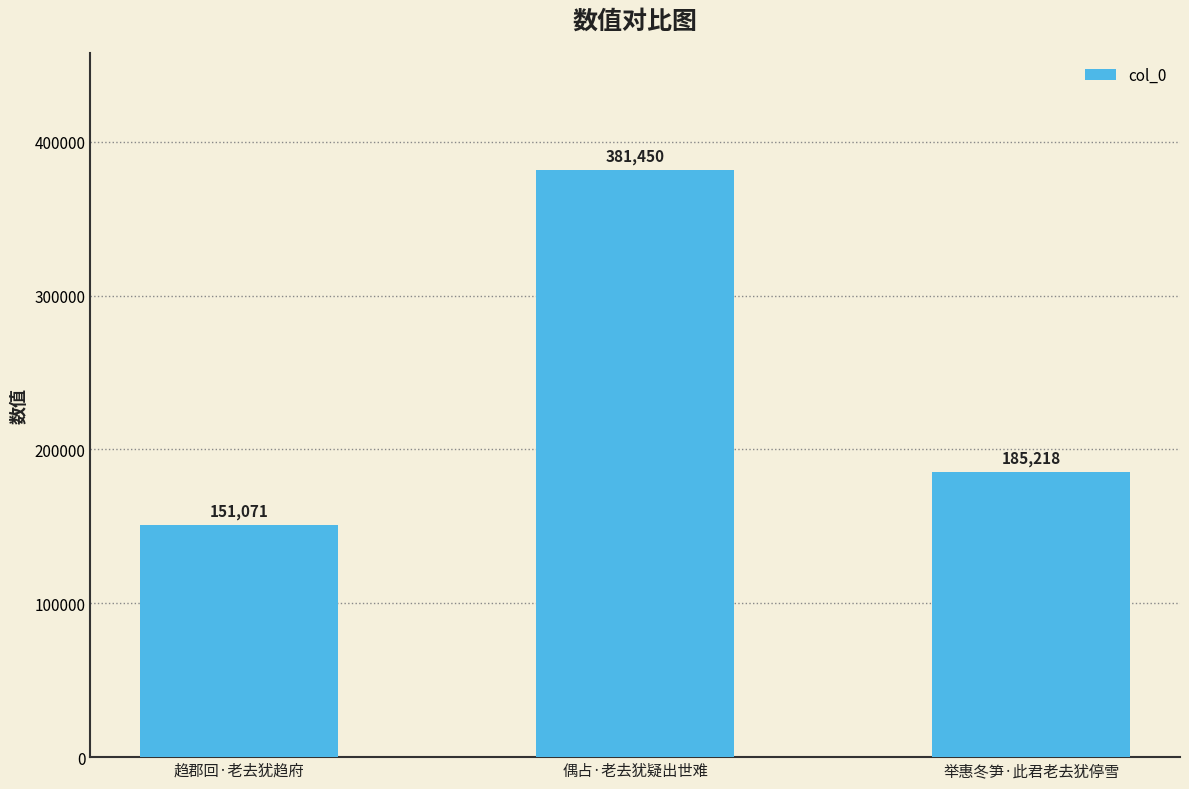

How many categories are shown in the chart?

3